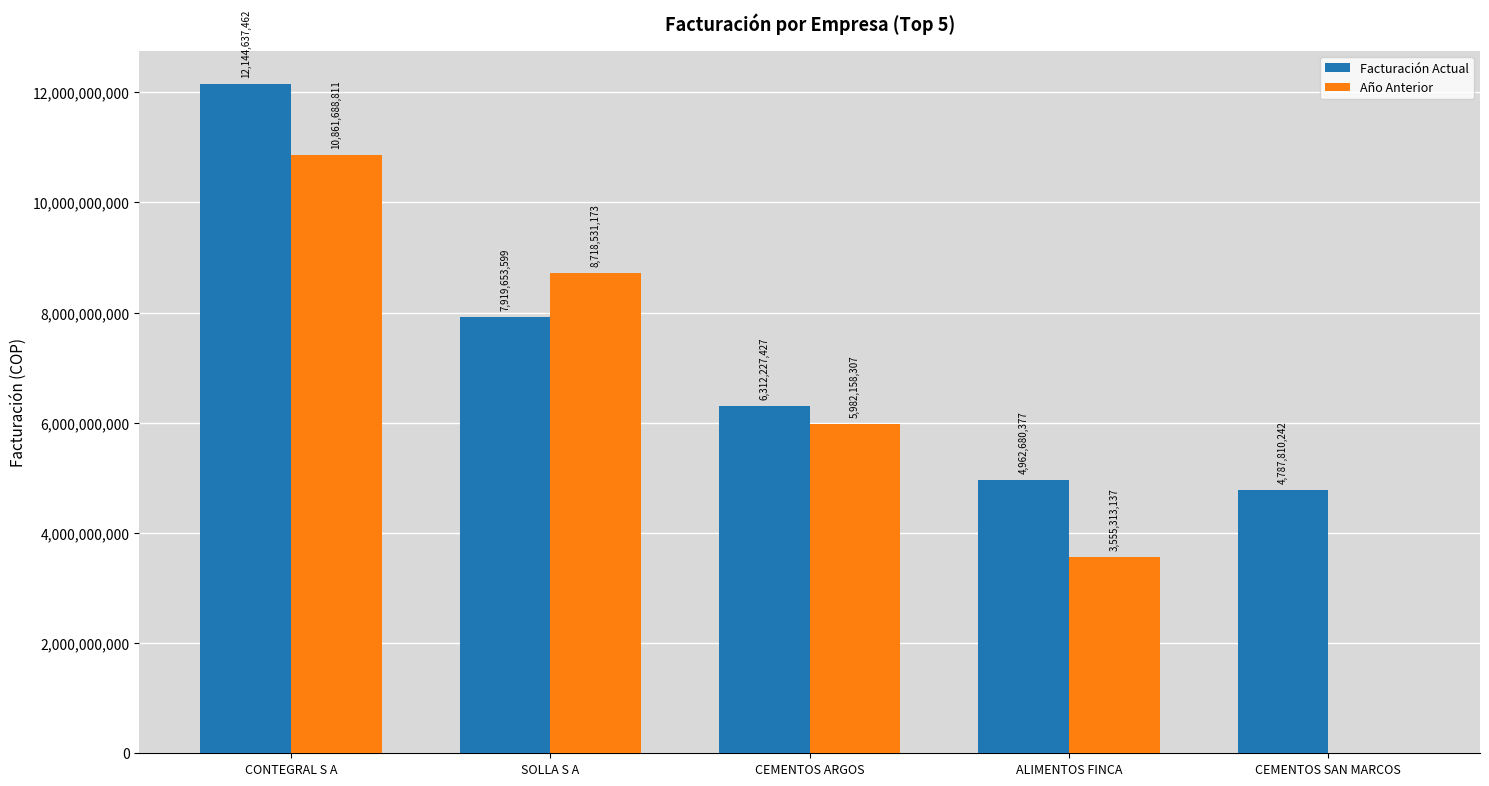

The value of Facturación Actual at CEMENTOS SAN MARCOS is 4787810242. True or false?

True